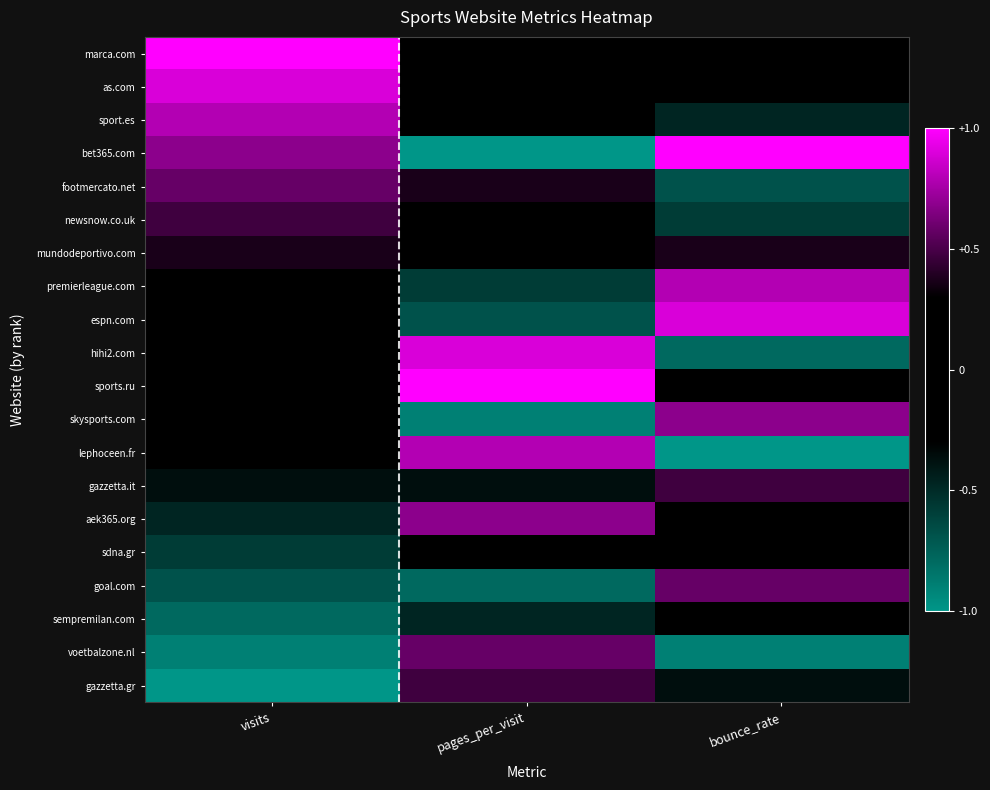

Reading left to right, list all the values displayed in this chart.

marca.com: visits=1.0	pages_per_visit=-0.3	bounce_rate=0.3
as.com: visits=0.9	pages_per_visit=-0.1	bounce_rate=0.1
sport.es: visits=0.8	pages_per_visit=0.2	bounce_rate=-0.5
bet365.com: visits=0.7	pages_per_visit=-1.0	bounce_rate=1.0
footmercato.net: visits=0.6	pages_per_visit=0.4	bounce_rate=-0.7
newsnow.co.uk: visits=0.5	pages_per_visit=0.3	bounce_rate=-0.6
mundodeportivo.com: visits=0.4	pages_per_visit=-0.2	bounce_rate=0.4
premierleague.com: visits=0.3	pages_per_visit=-0.6	bounce_rate=0.8
espn.com: visits=0.2	pages_per_visit=-0.7	bounce_rate=0.9
hihi2.com: visits=0.1	pages_per_visit=0.9	bounce_rate=-0.8
sports.ru: visits=-0.1	pages_per_visit=1.0	bounce_rate=-0.1
skysports.com: visits=-0.2	pages_per_visit=-0.9	bounce_rate=0.7
lephoceen.fr: visits=-0.3	pages_per_visit=0.8	bounce_rate=-1.0
gazzetta.it: visits=-0.4	pages_per_visit=-0.4	bounce_rate=0.5
aek365.org: visits=-0.5	pages_per_visit=0.7	bounce_rate=-0.2
sdna.gr: visits=-0.6	pages_per_visit=0.1	bounce_rate=-0.3
goal.com: visits=-0.7	pages_per_visit=-0.8	bounce_rate=0.6
sempremilan.com: visits=-0.8	pages_per_visit=-0.5	bounce_rate=0.2
voetbalzone.nl: visits=-0.9	pages_per_visit=0.6	bounce_rate=-0.9
gazzetta.gr: visits=-1.0	pages_per_visit=0.5	bounce_rate=-0.4